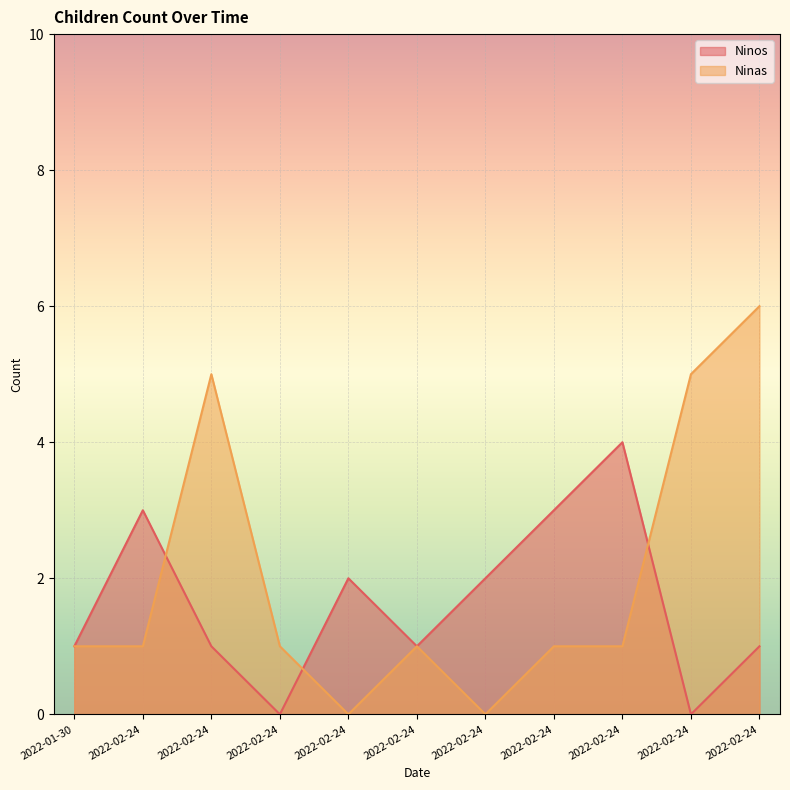

At how many categories does at least one series exceed 3?

4